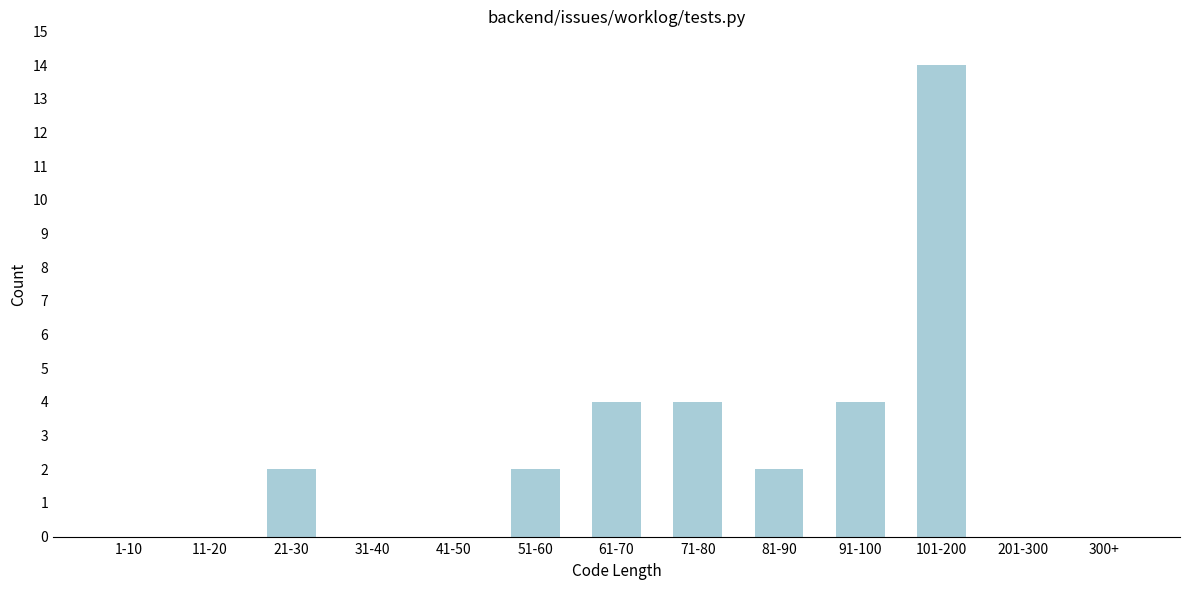

Reading left to right, list all the values displayed in this chart.

1-10=0	11-20=0	21-30=2	31-40=0	41-50=0	51-60=2	61-70=4	71-80=4	81-90=2	91-100=4	101-200=14	201-300=0	300+=0